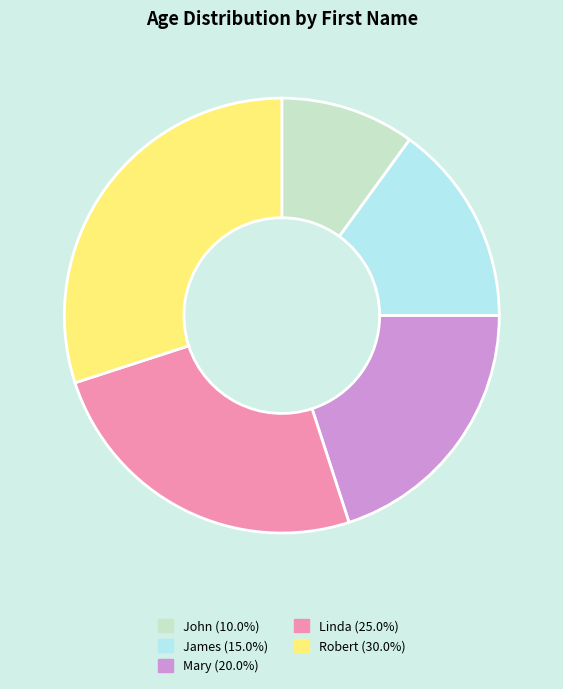

The John slice represents 10% of the pie. True or false?

True